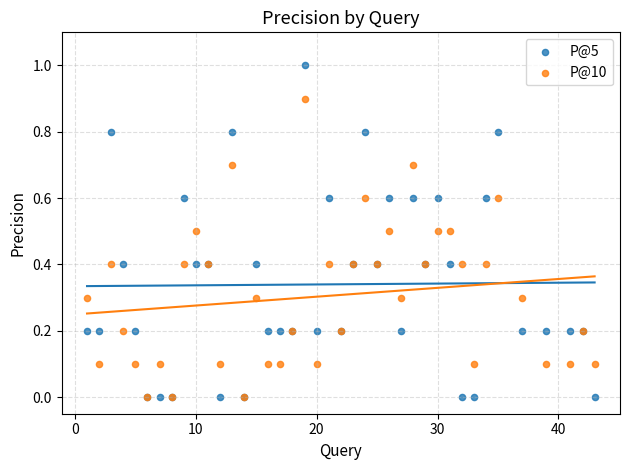

Which series has the largest Y range (max minus min)?

P@5